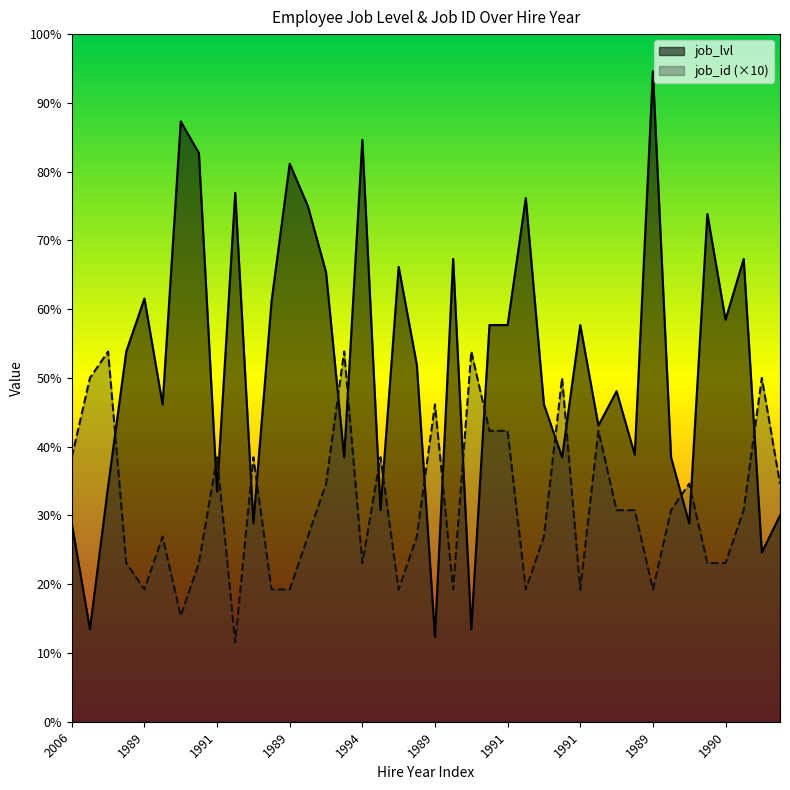

What is the label of the 24th point from the right?

1994